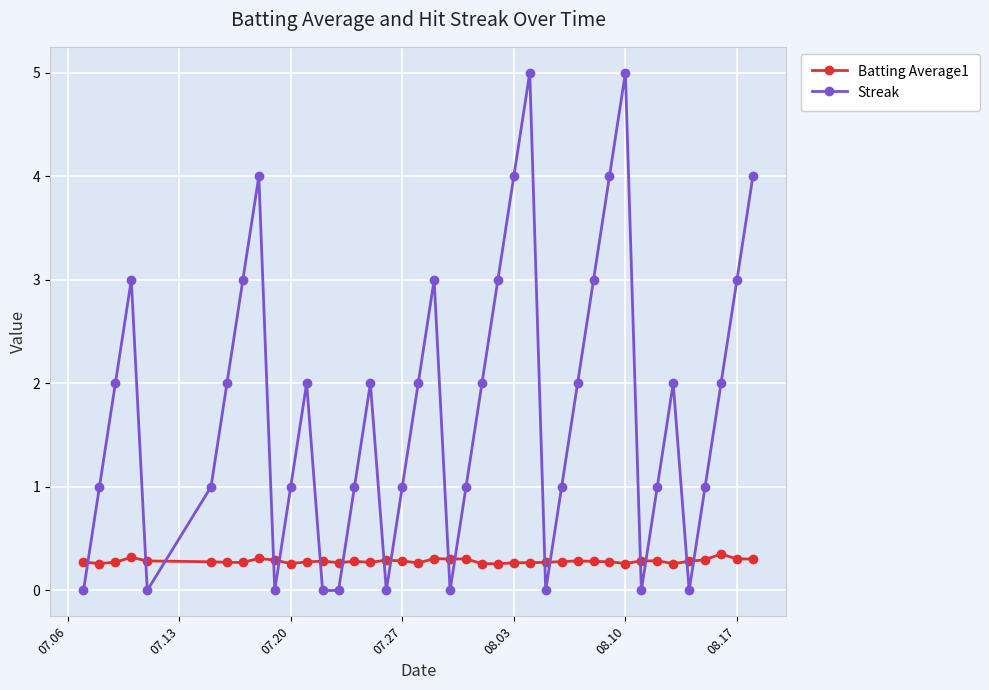

Which series has the widest spread of values?

Streak